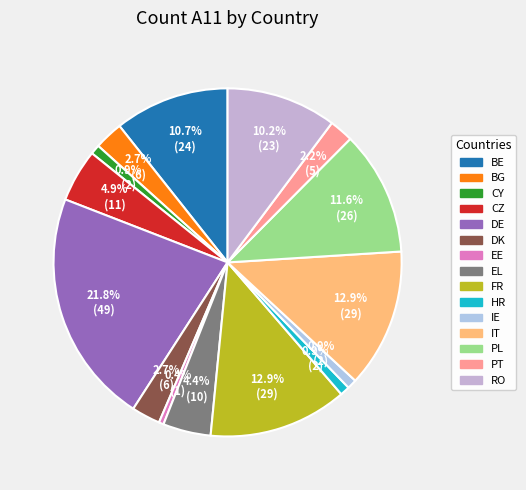

Is it true that CZ is 17% of the pie?

False